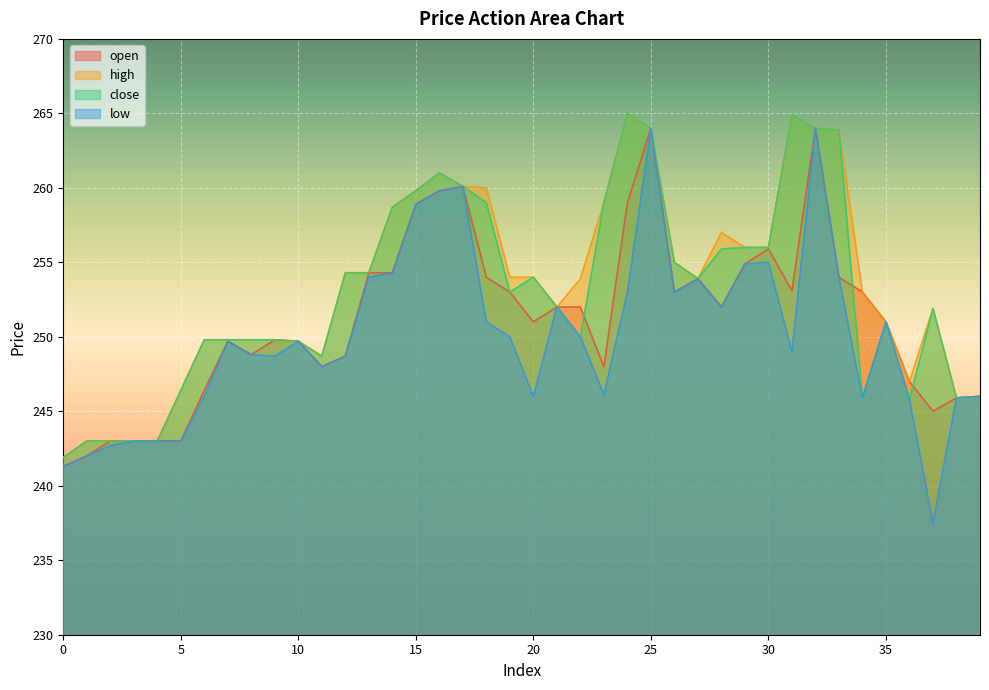

What is the difference between the maximum and minimum values in the low series?

26.5